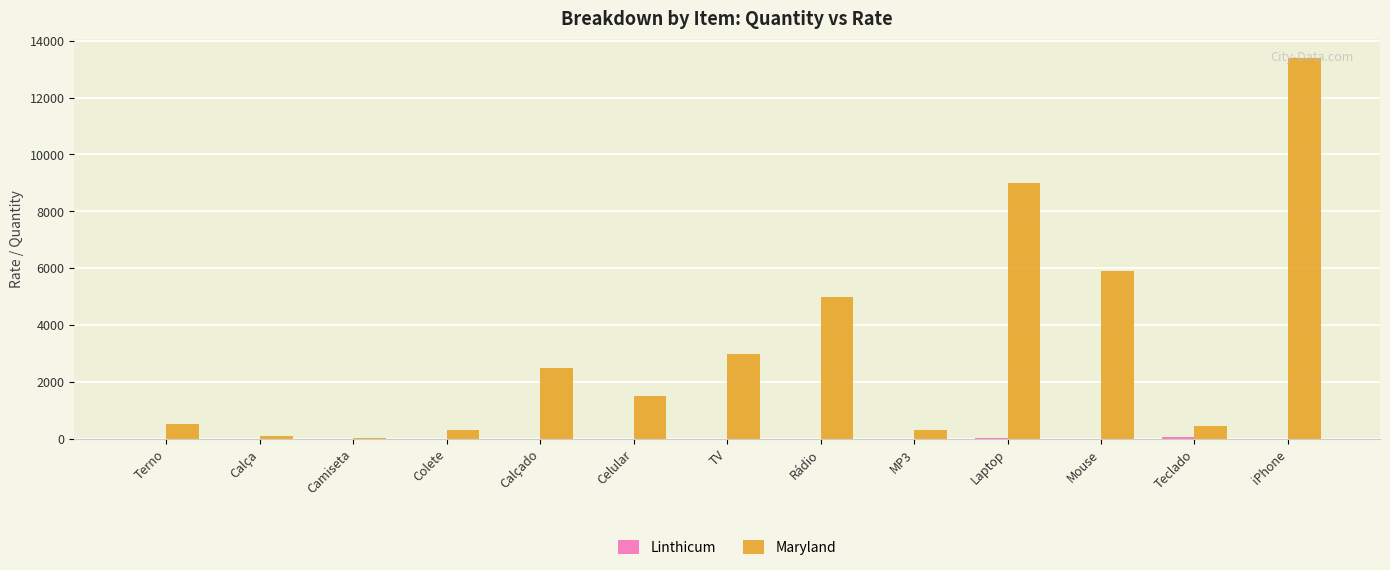

At which category is the sum across all series the highest?

iPhone